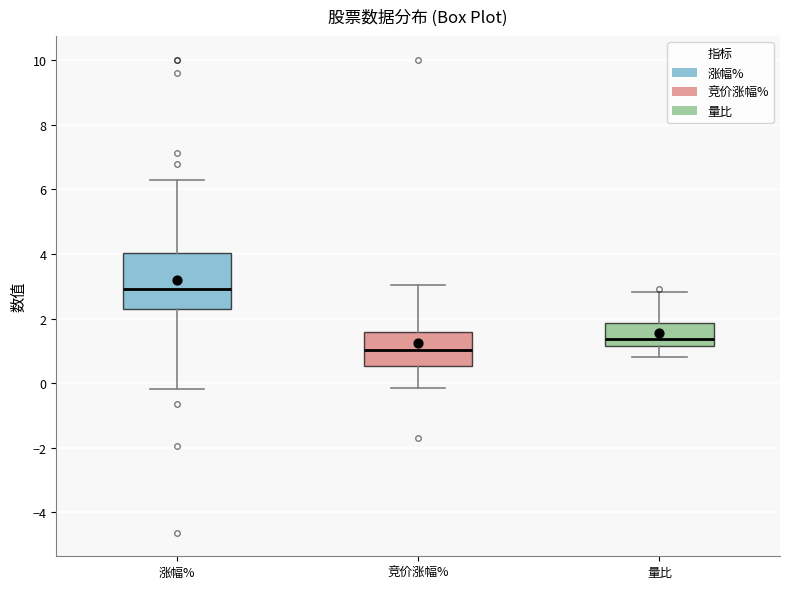

Which box has the highest median line?

涨幅%